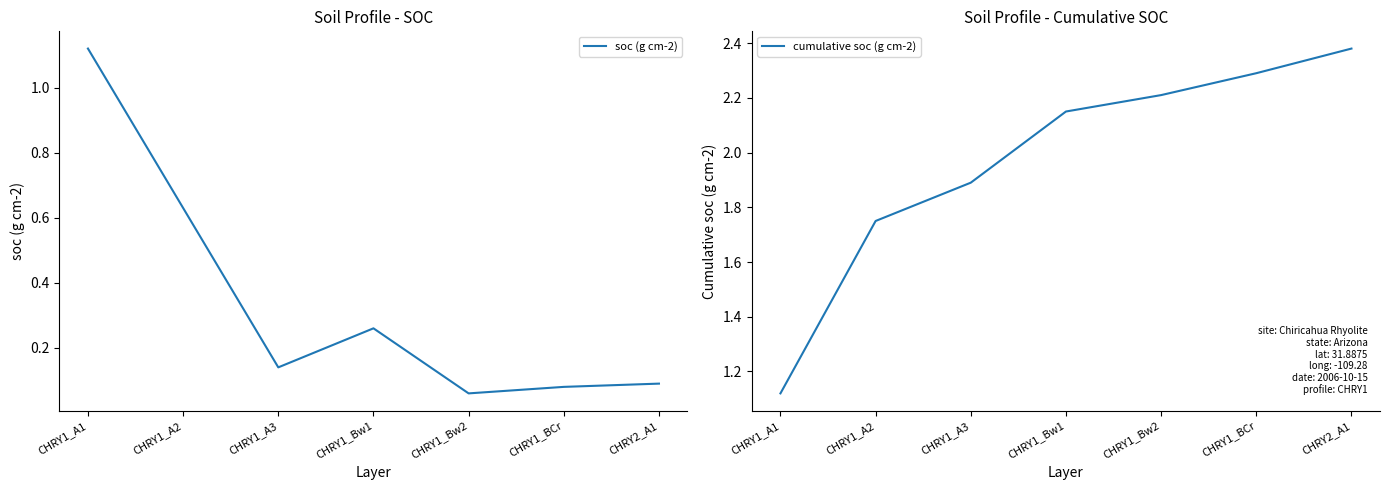

What is the value of the cumulative soc (g cm-2) point at the 6th from the left?

2.3